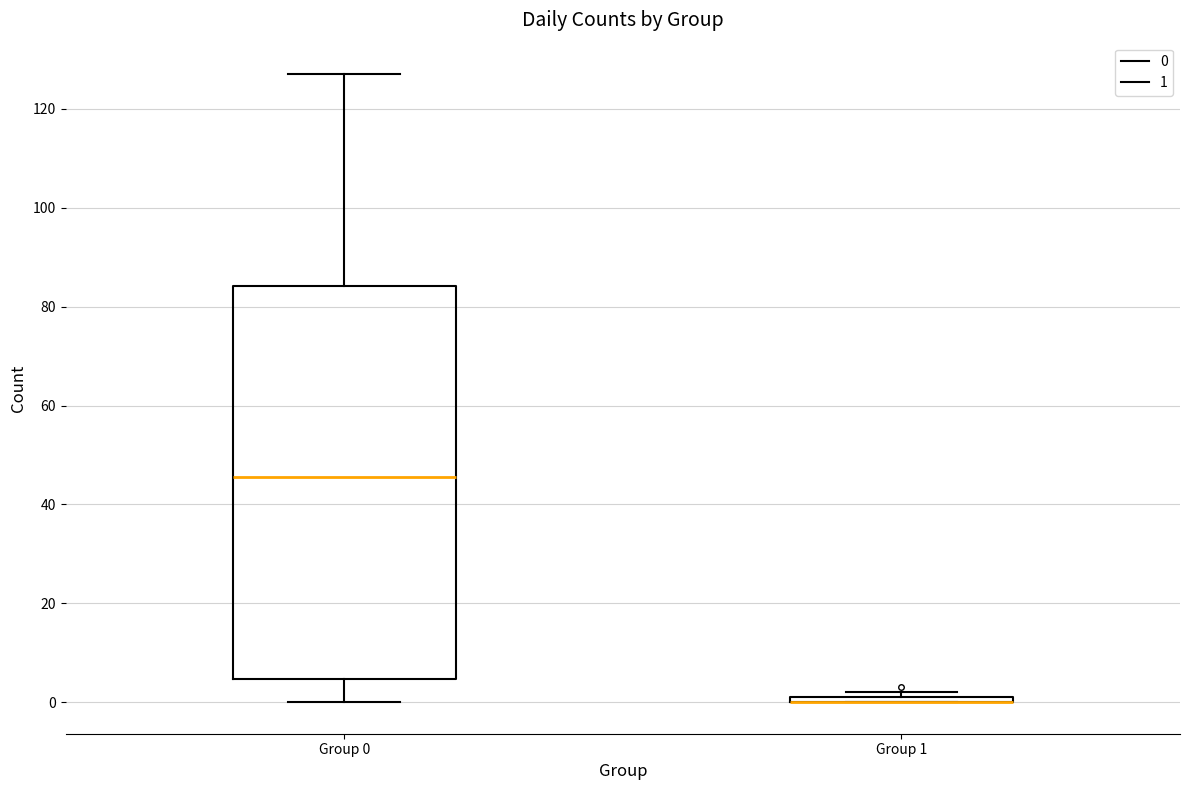

Where is the upper edge of the box for Group 1 on the y-axis? The values are not printed on the chart, so give them approximately, as read against the axis.

2